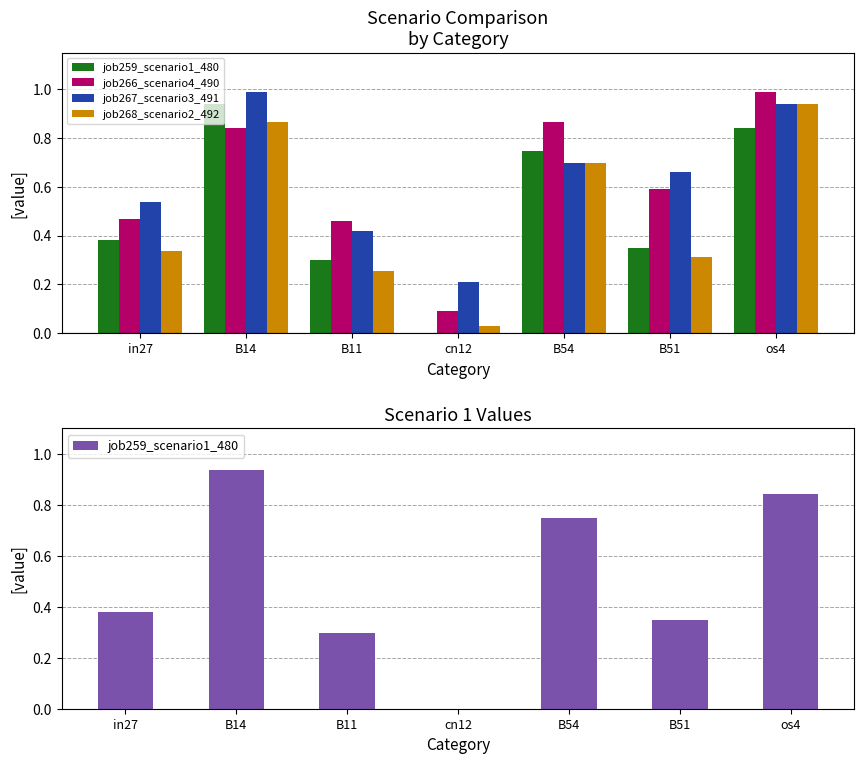

What is the value of the job259_scenario1_480 bar at the 2nd from the left?

0.9